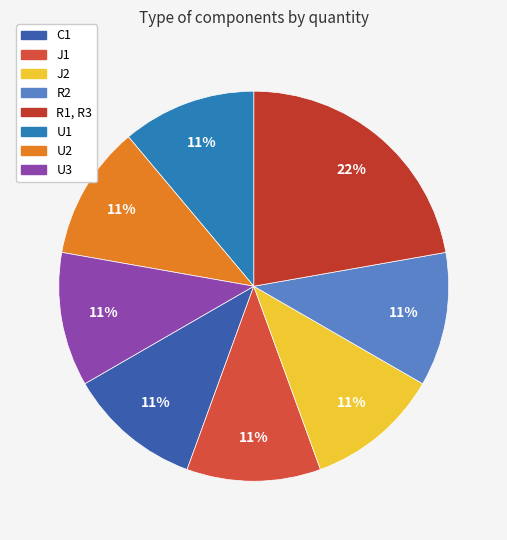

What percentage is the R2 slice, to the nearest percent?

11%